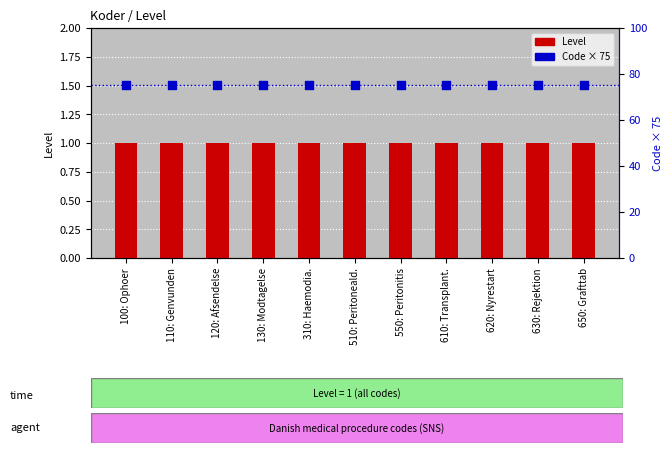

At which category is the sum across all series the highest?

100: Ophoer